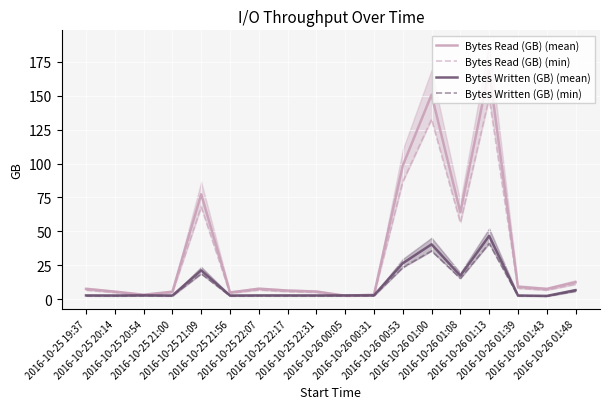

At which category does the chart reach its peak across all series?

2016-10-26 01:13